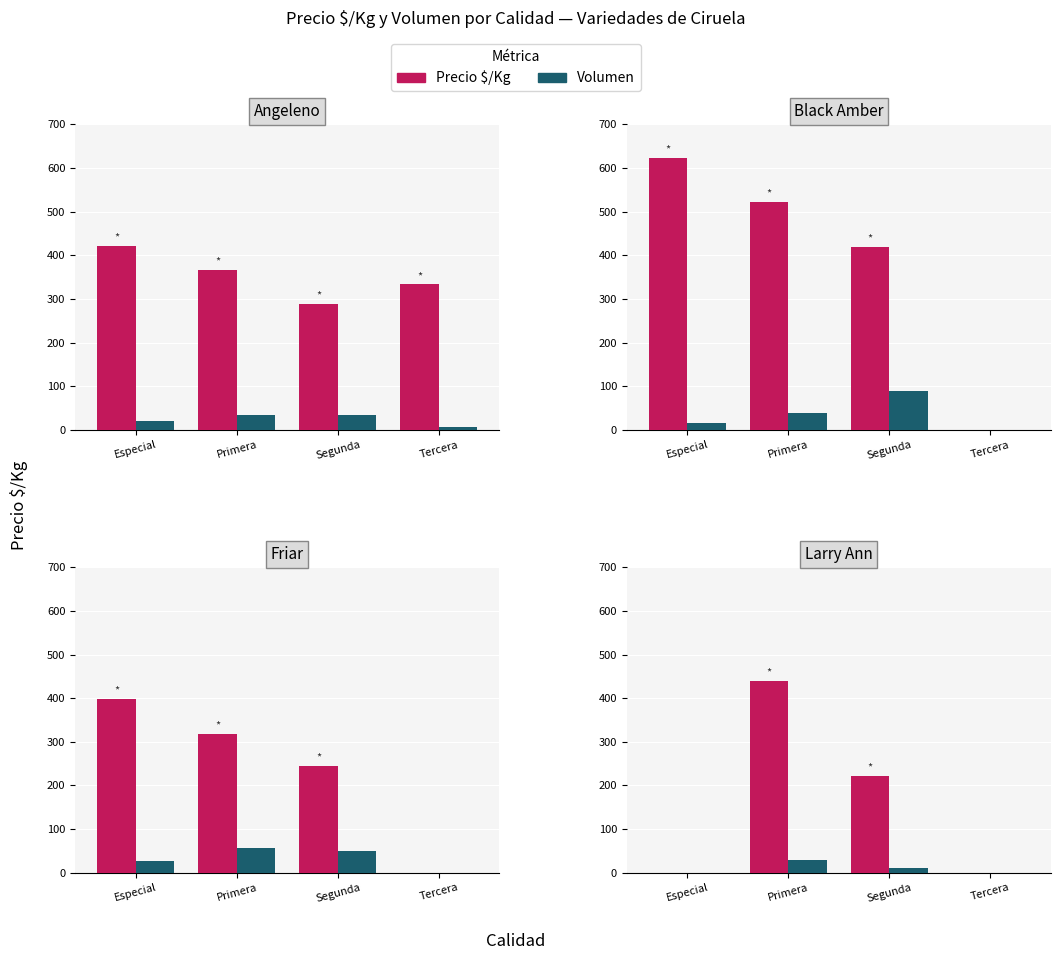

Which category has the lowest value across all series?

Especial